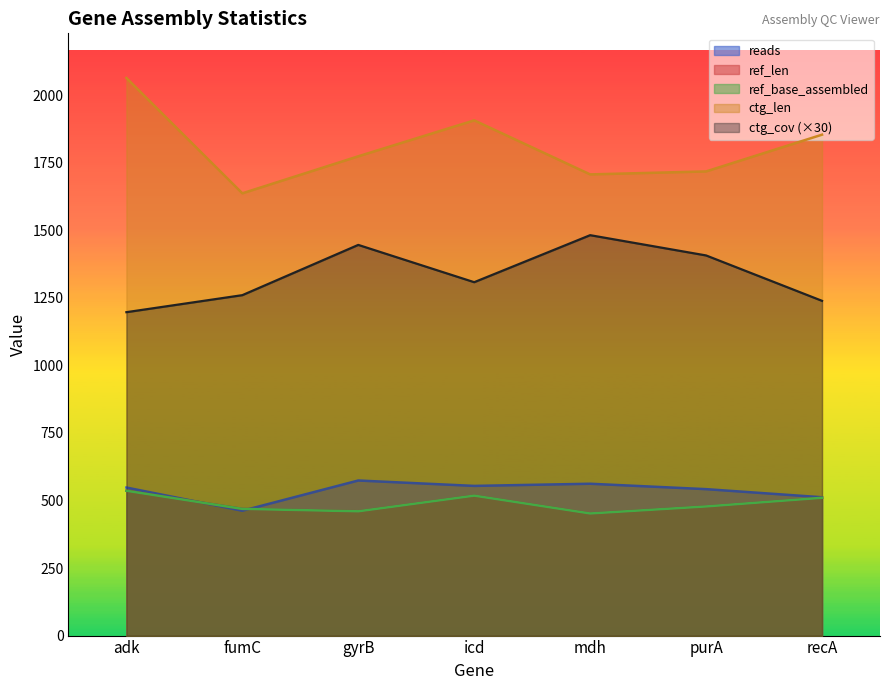

True or false: ctg_cov has more than 1 points higher than both neighbors.

True